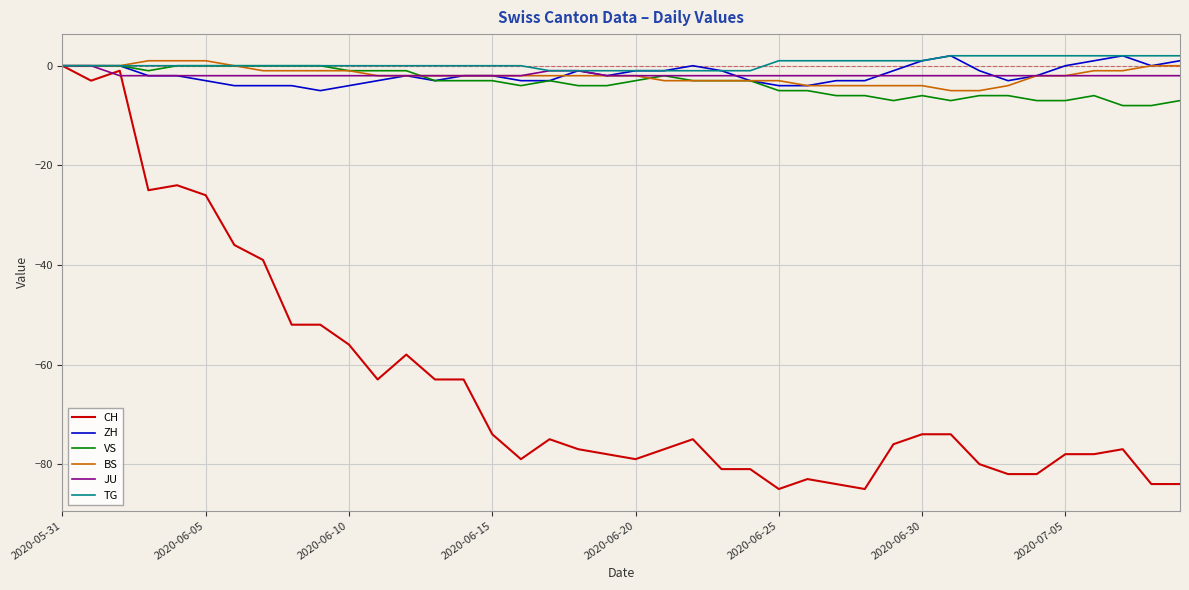

What is the maximum value for BS?

1